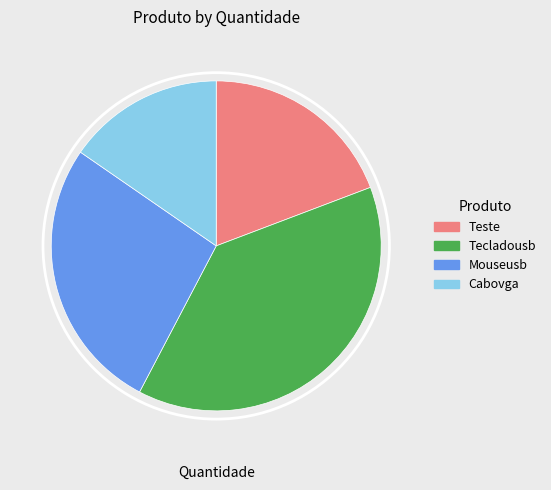

Combined, do Tecladousb and Cabovga account for over 50%?

Yes